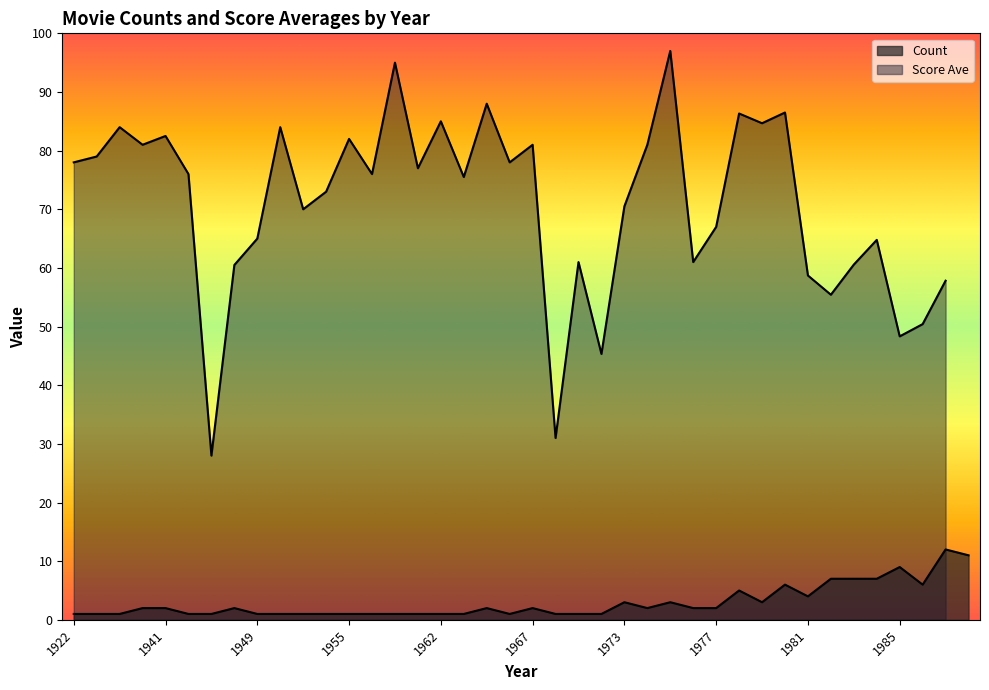

What is the change in value from 1937 to 1982?

+6